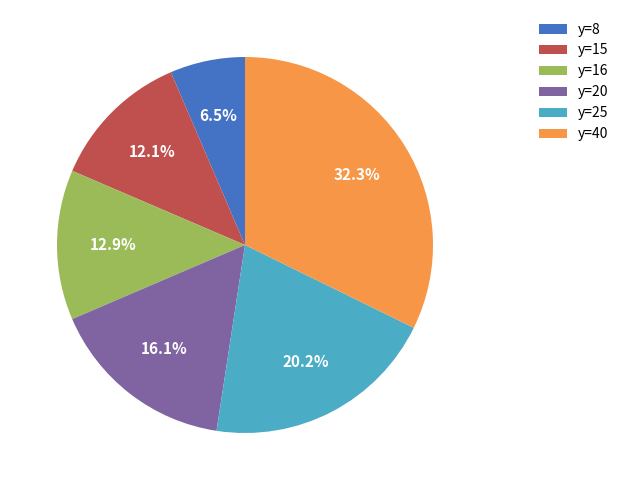

Do y=16 and y=15 together represent more than half of the pie?

No